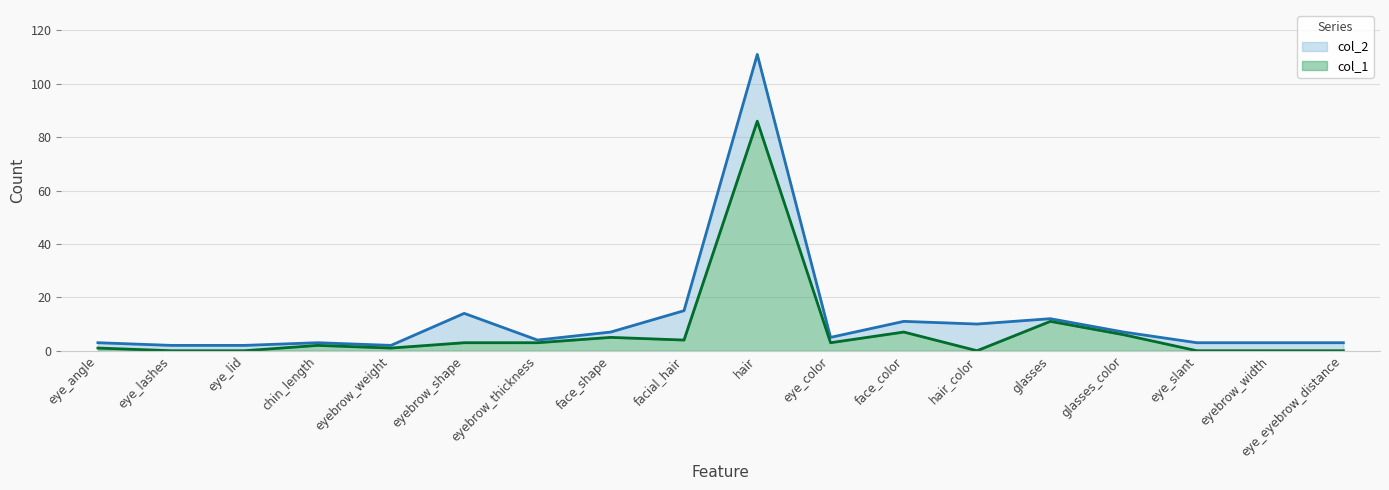

Rank the series at chin_length from lowest to highest value.

col_1, col_2